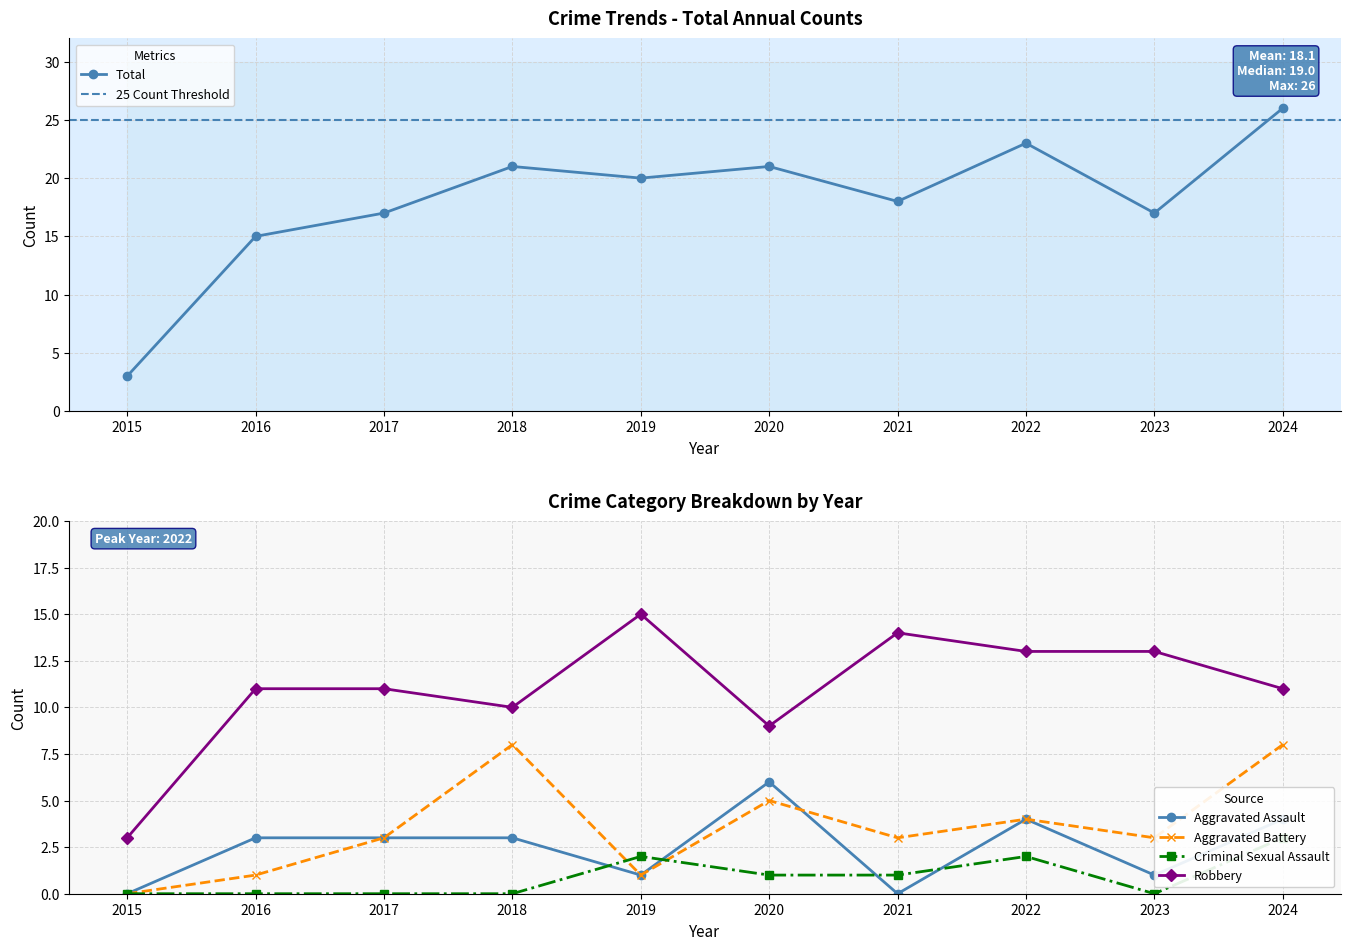

How many data points in Criminal Sexual Assault are above 1?

3